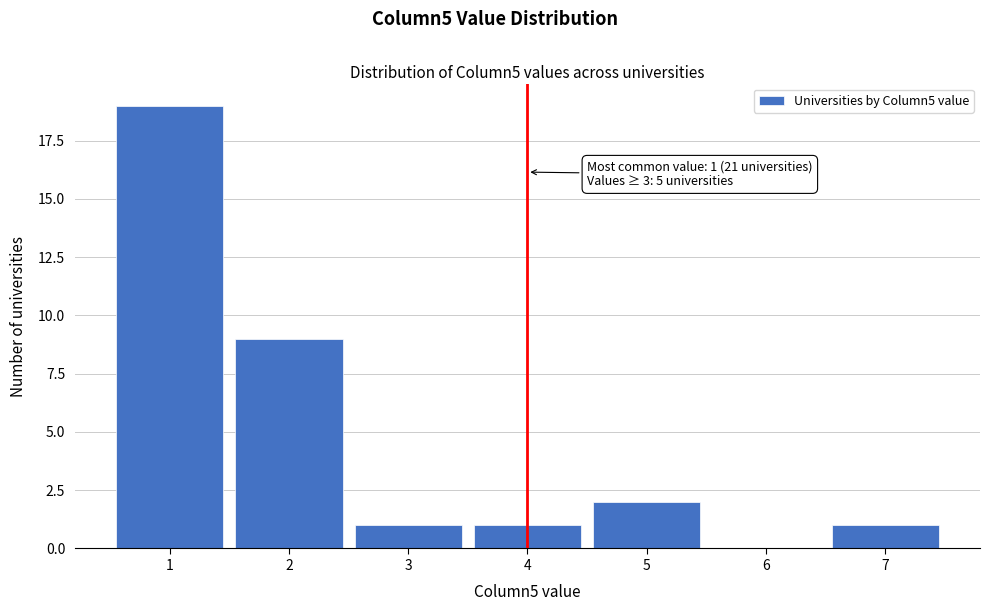

Reading right to left, transcribe all the data shown in this chart.

7=1	6=0	5=2	4=1	3=1	2=9	1=19